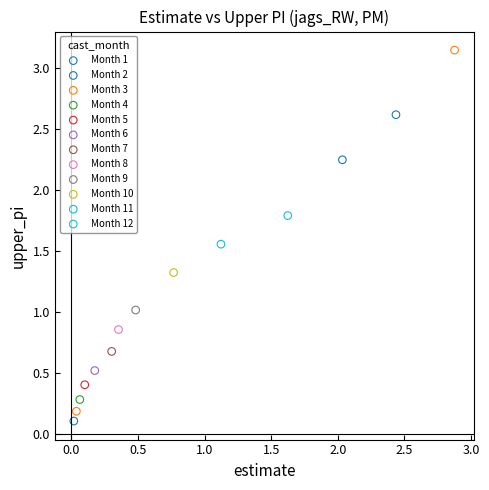

Which series contains the highest Y value?

Month 3